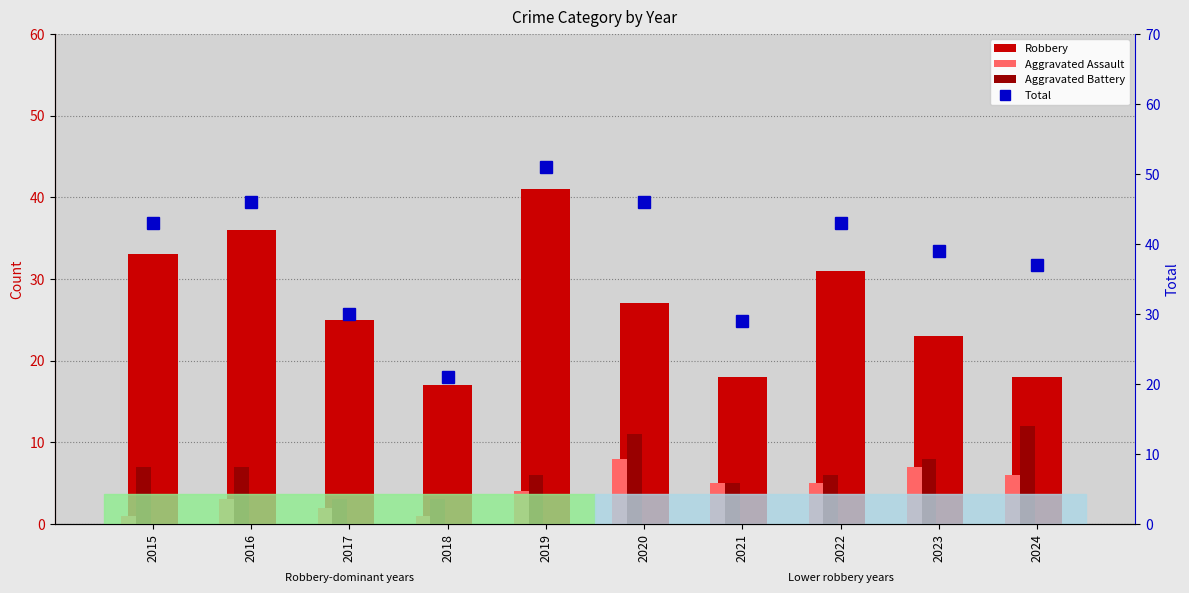

Reading left to right, what are all the values shown in this chart?

Robbery: 33	36	25	17	41	27	18	31	23	18
Aggravated Assault: 1	3	2	1	4	8	5	5	7	6
Aggravated Battery: 7	7	3	3	6	11	5	6	8	12
Total: 43	46	30	21	51	46	29	43	39	37